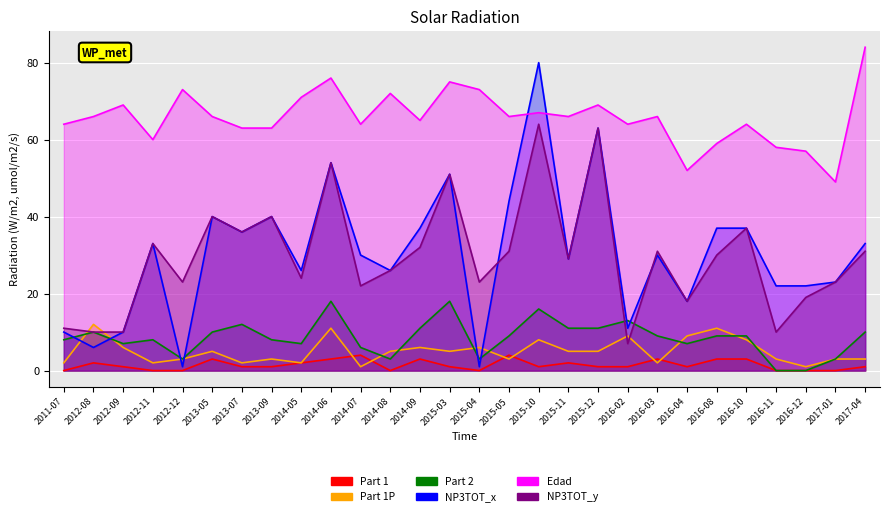

List the labels in order of Part 1P value, largest first.

2012-08, 2014-06, 2016-08, 2016-02, 2016-04, 2015-10, 2016-10, 2012-09, 2014-09, 2015-04, 2013-05, 2014-08, 2015-03, 2015-11, 2015-12, 2012-12, 2013-09, 2015-05, 2016-11, 2017-01, 2017-04, 2011-07, 2012-11, 2013-07, 2014-05, 2016-03, 2014-07, 2016-12